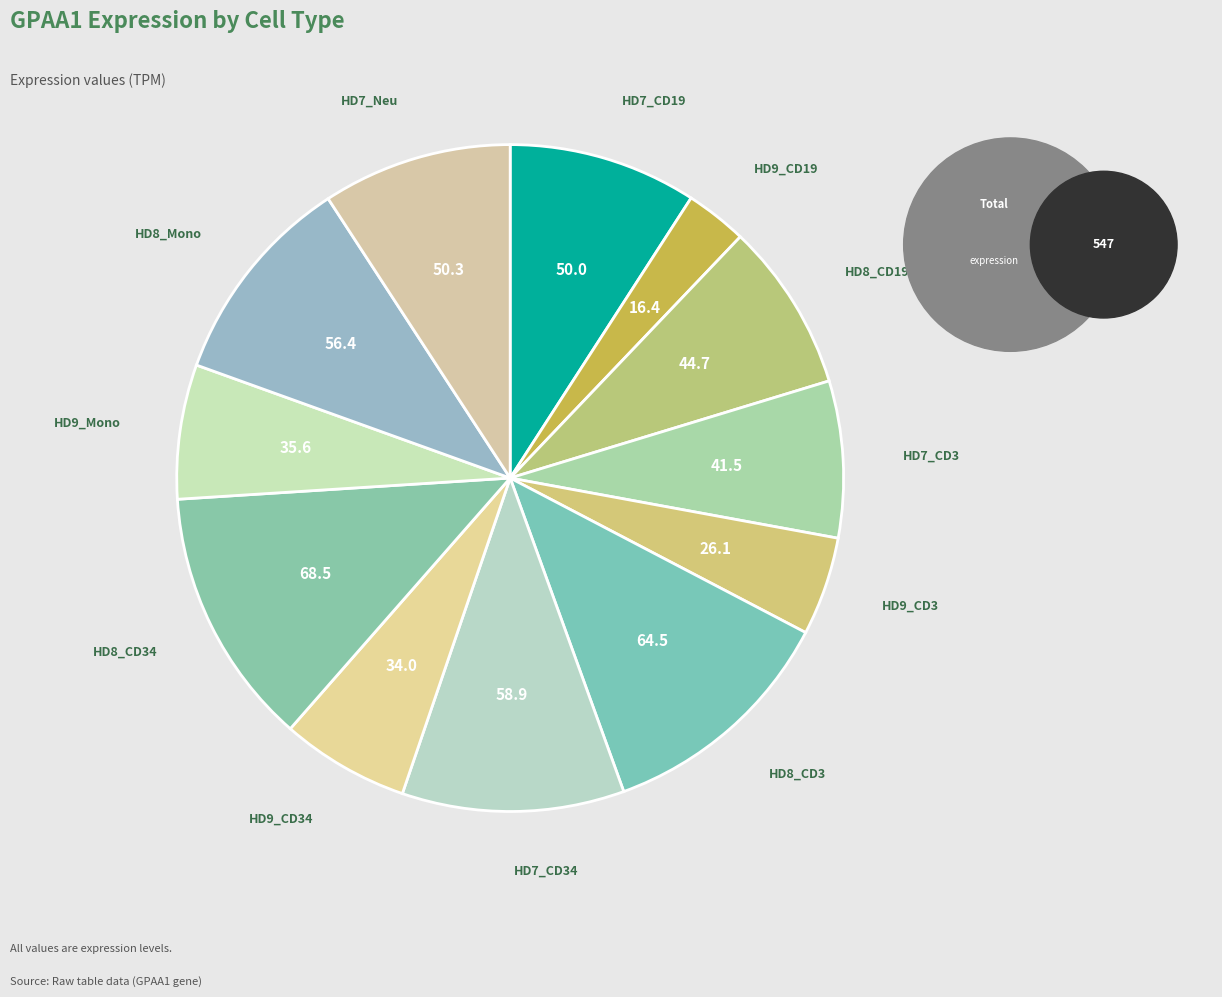

Count the number of slices in the pie.

12